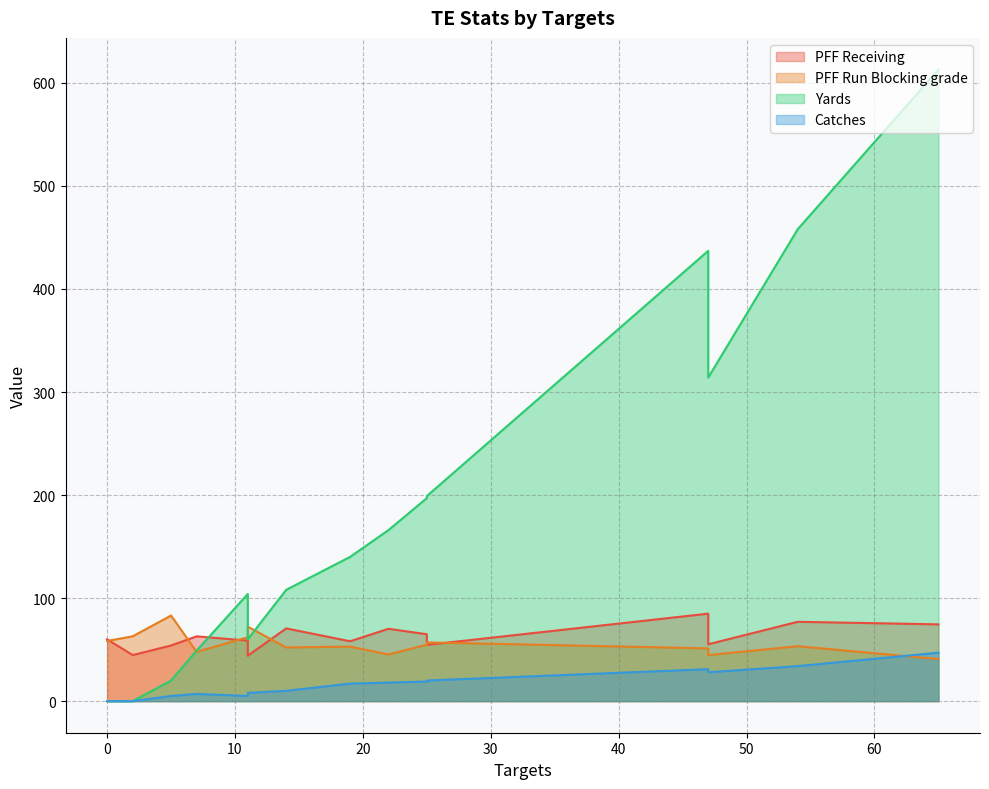

What is the average value of the PFF Run Blocking grade series?

55.9